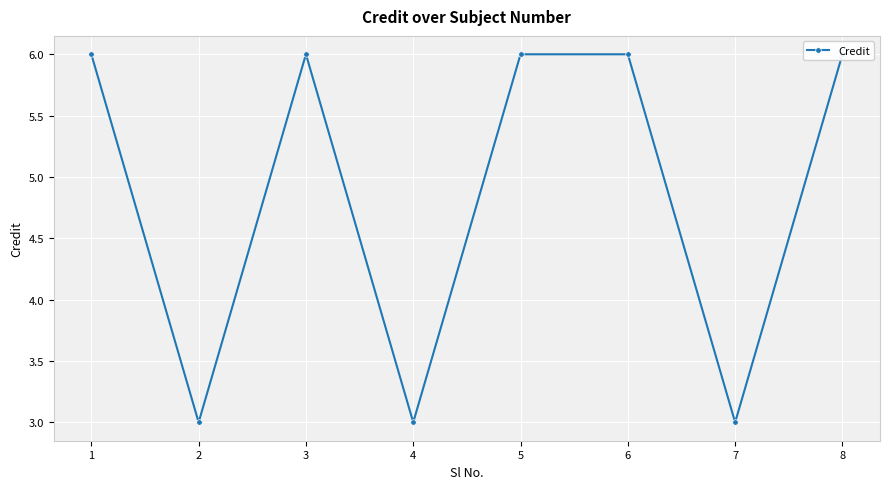

What is the sum of all values?

39